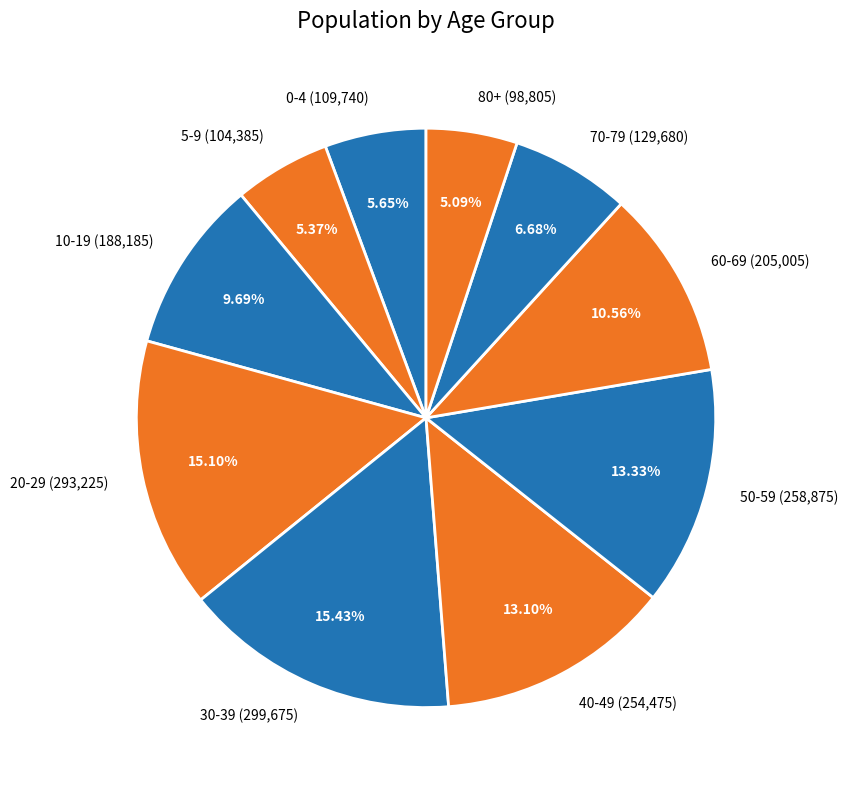

Does 60-69 account for over 50% of the chart?

No